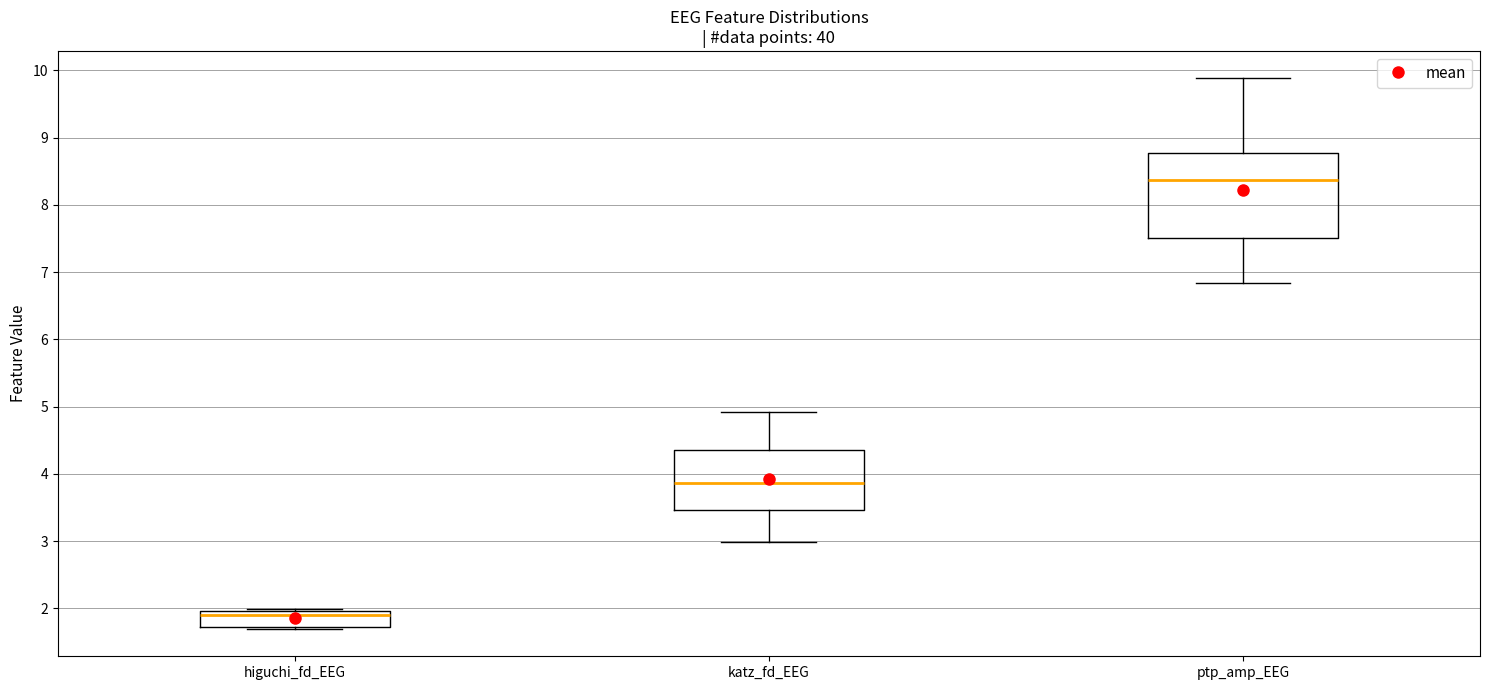

Reading left to right, transcribe this box plot: for each box, give where its median line is, the range the box spans, and where its two whiskers end, as read against the y-axis. The values are not printed on the chart, so give them approximately, as read against the axis.

higuchi_fd_EEG: median 1.9, box 1.7 to 2.0, whiskers 1.7 to 2.0 (just above the box's upper edge)
katz_fd_EEG: median 3.9, box 3.5 to 4.4, whiskers 3.0 to 4.9
ptp_amp_EEG: median 8.4, box 7.5 to 8.8, whiskers 6.8 to 9.9